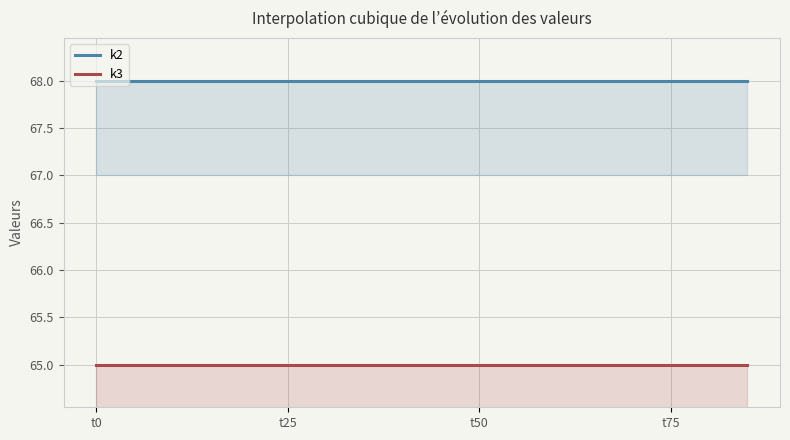

What is the sum of all k2 values?

20400.0